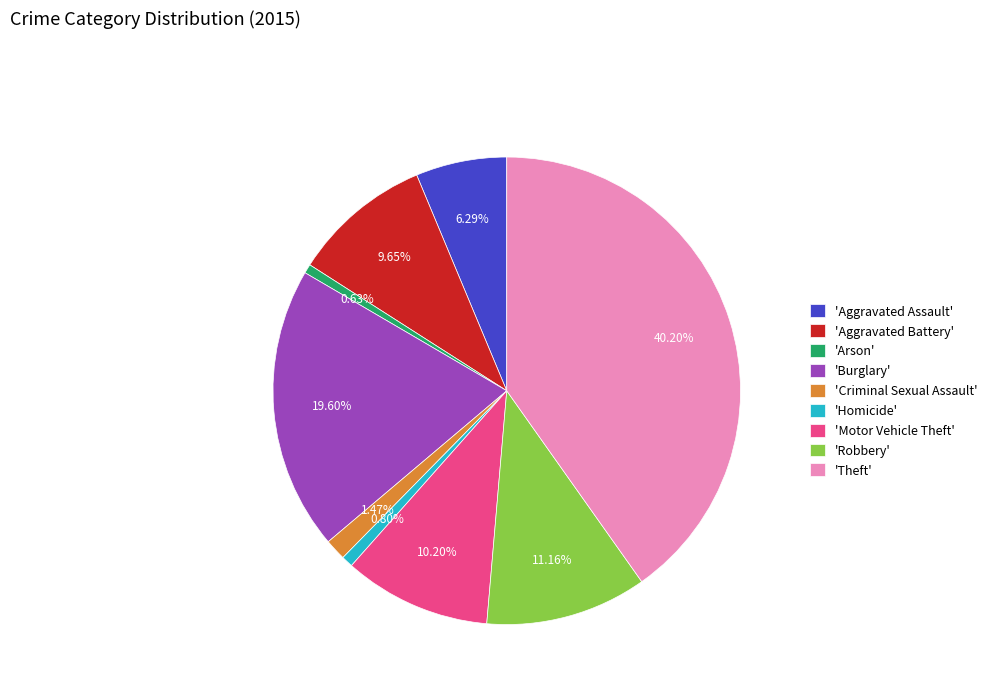

To the nearest percent, what is the average slice percentage?

11%